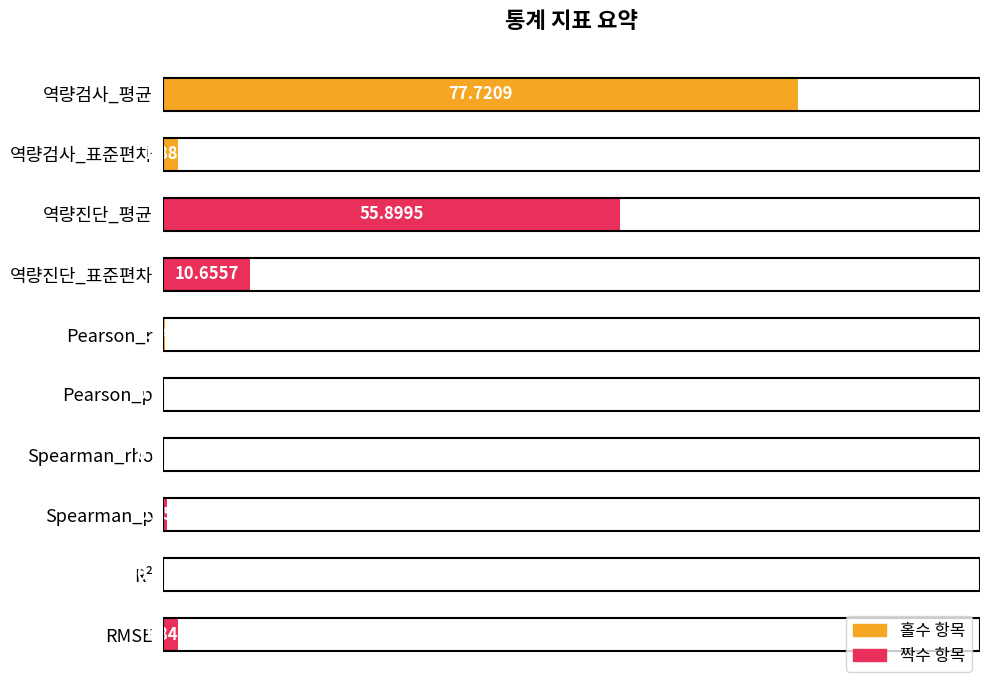

What is the sum of all values?

149.1